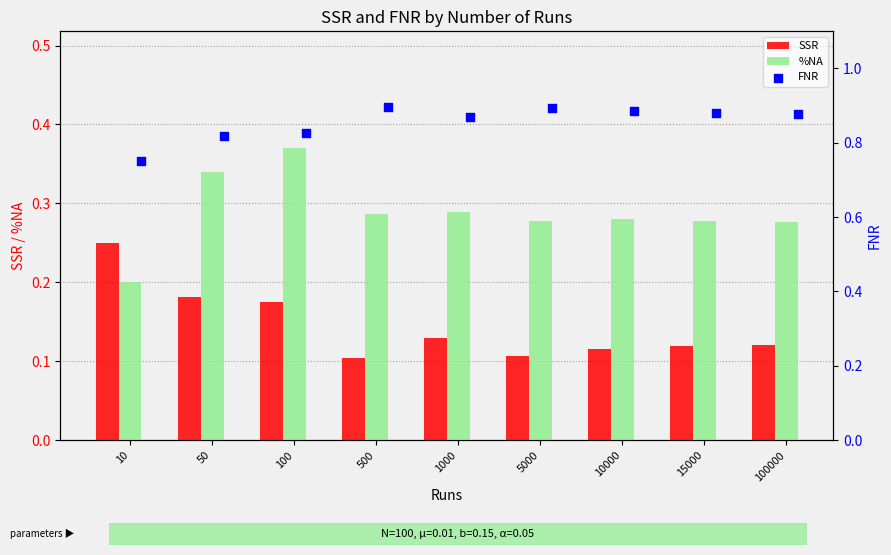

Which category has the highest value in the %NA series?

100